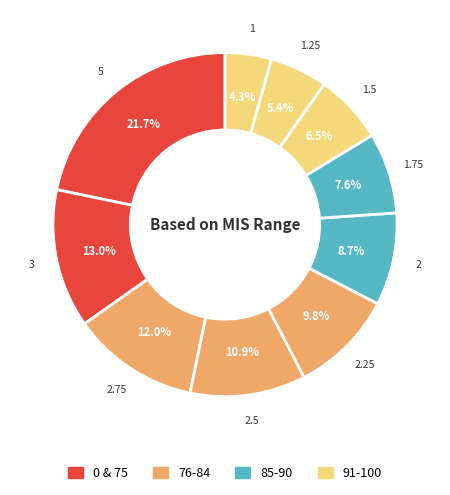

Count the number of slices in the pie.

10